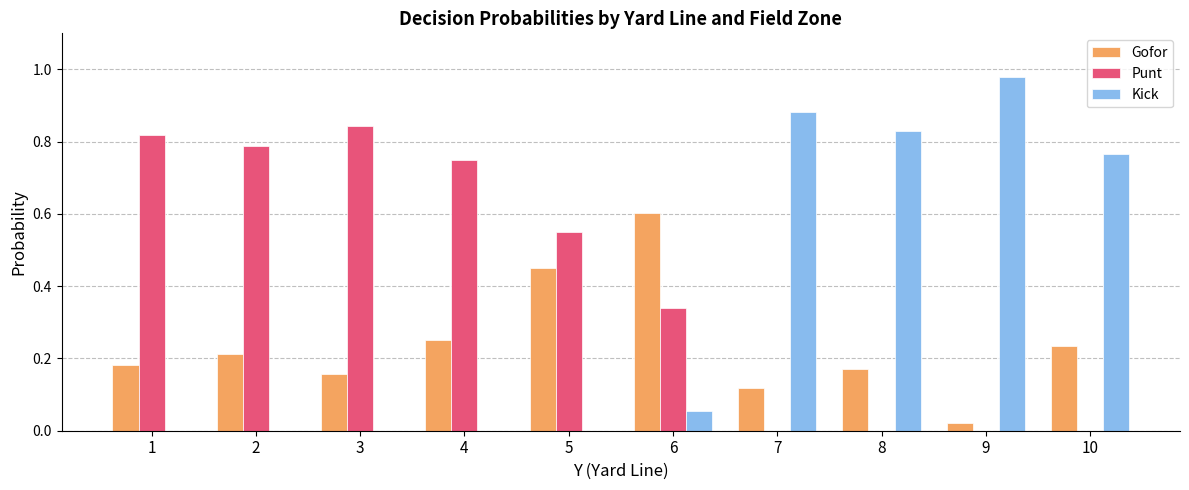

What is the sum of all Punt values?

4.1